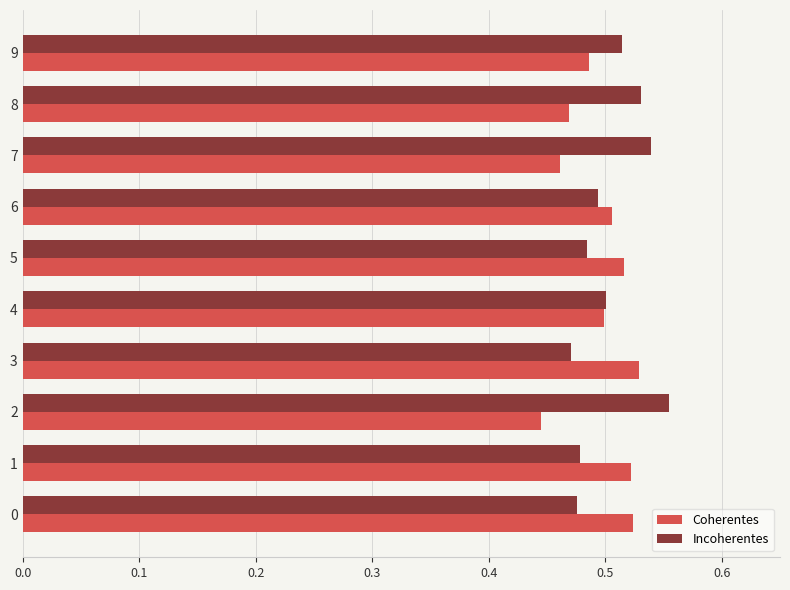

Is the value of Coherentes at 2 greater than the value of Incoherentes at 5?

No